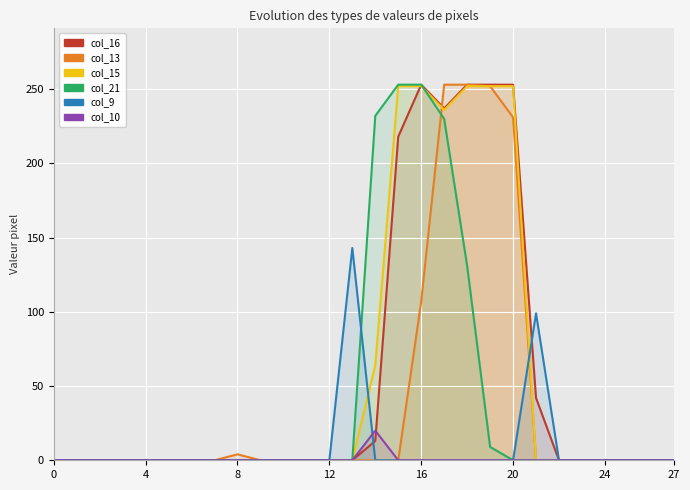

Which series has the largest range (max minus min)?

col_16